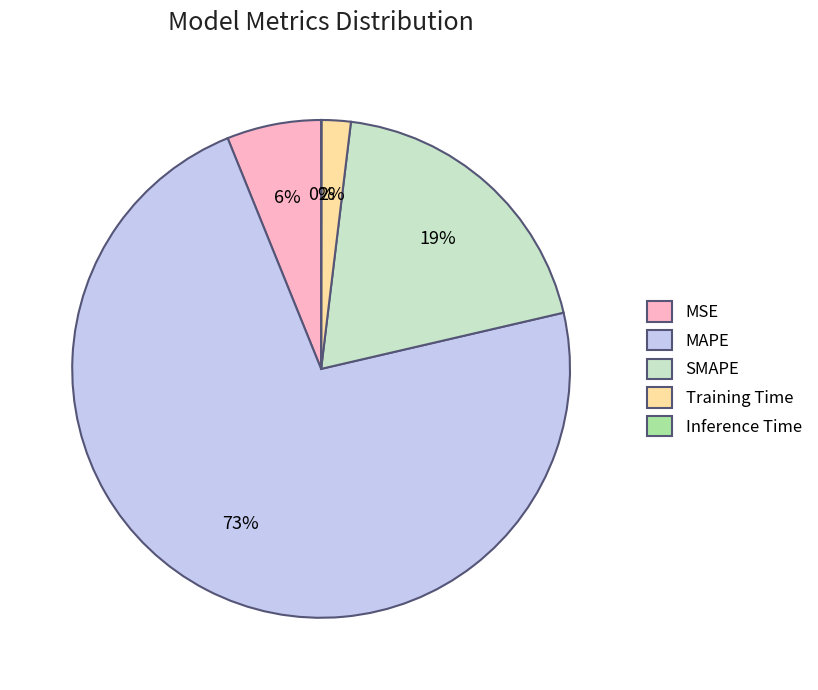

Is there any slice that represents more than half of the pie?

Yes